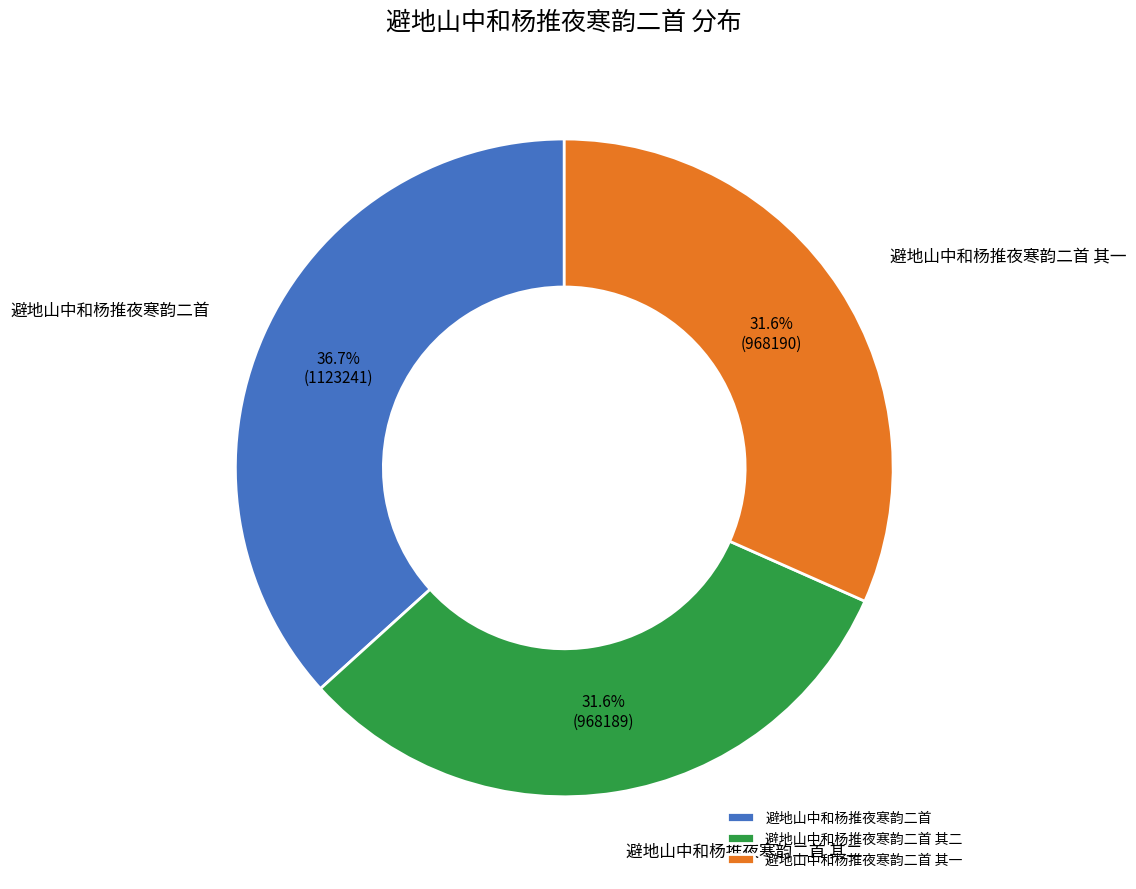

How many segments does this pie chart have?

3